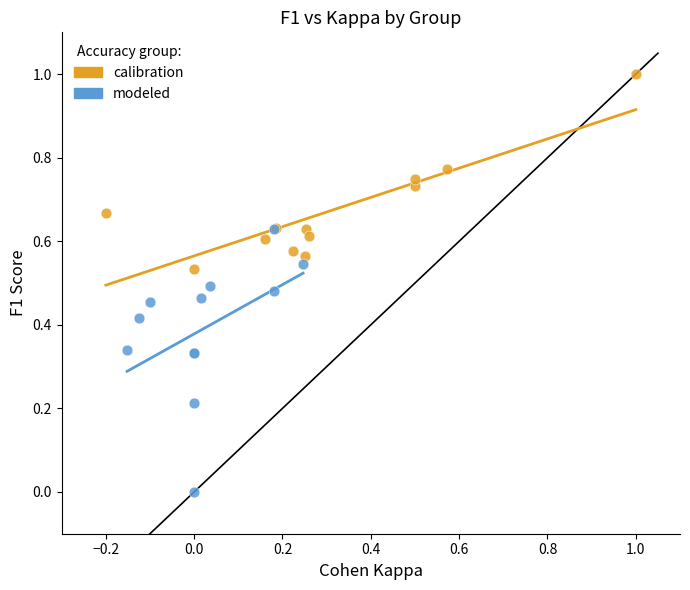

Which series has the largest Y range (max minus min)?

modeled